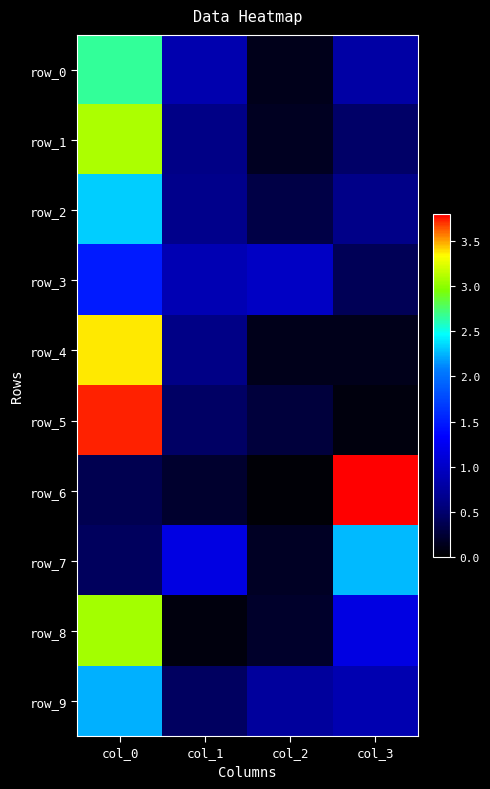

Which series has the largest total across all categories?

row_5